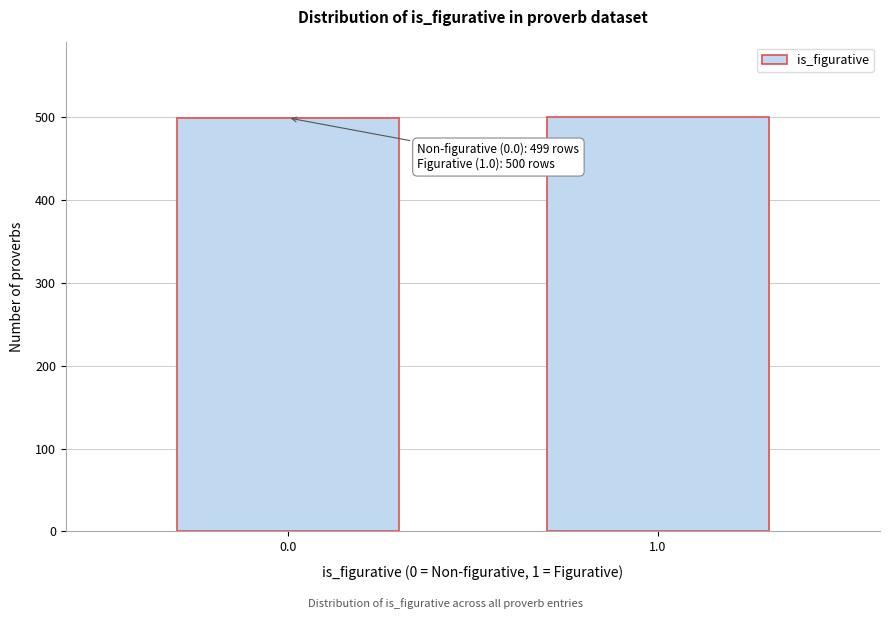

What is the value of the 1st bar from the left?

499